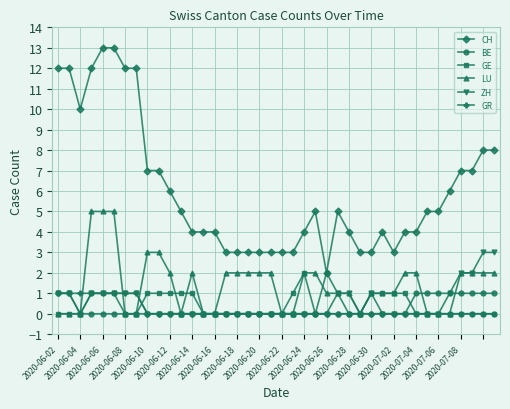

What are all the series names shown in the legend?

CH, BE, GE, LU, ZH, GR